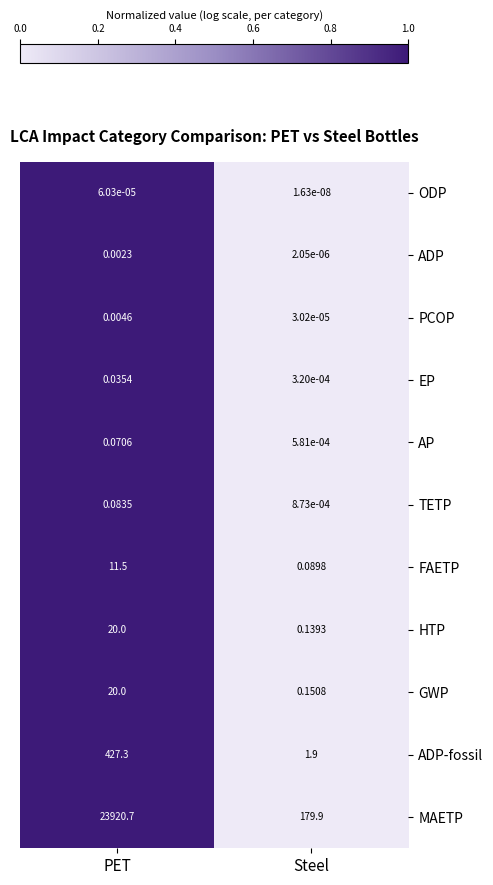

Which series has the widest spread of values?

MAETP